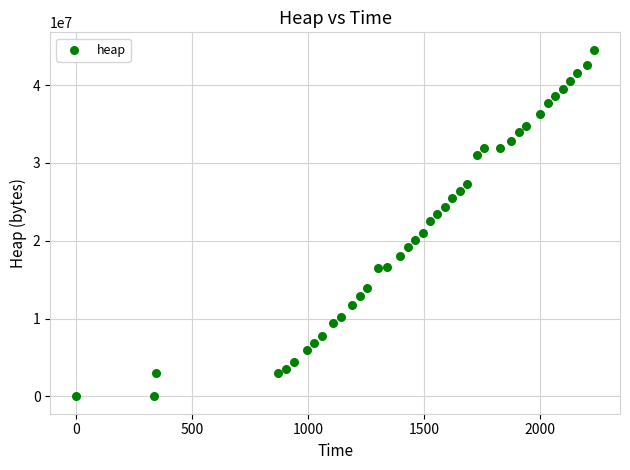

What is the range of Y values (max minus min)?

44546024